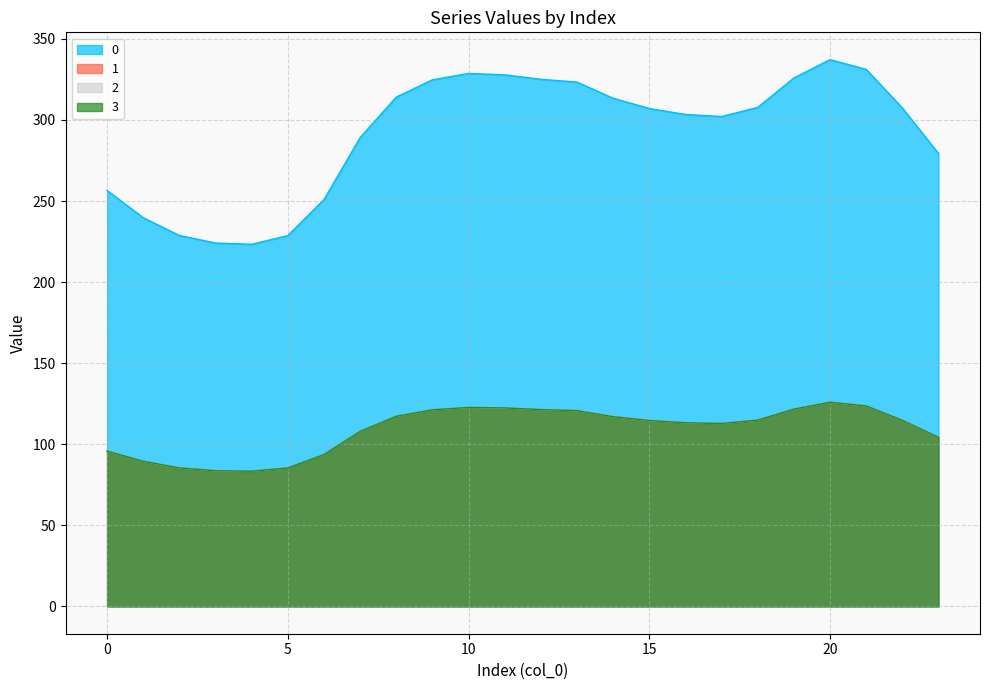

Does the chart have visible grid lines?

Yes